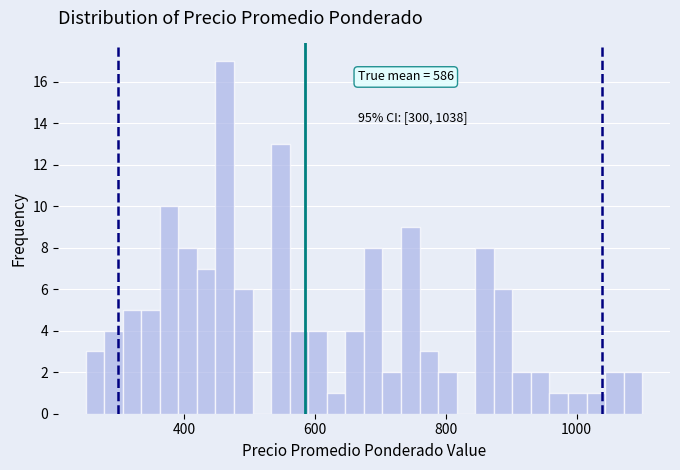

Around what value on the x-axis is the tallest bar? Give the approximate position of its centre, as read against the axis.

460